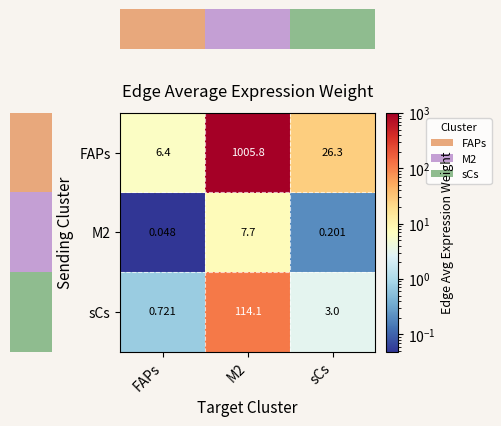

Which series has the largest range (max minus min)?

FAPs